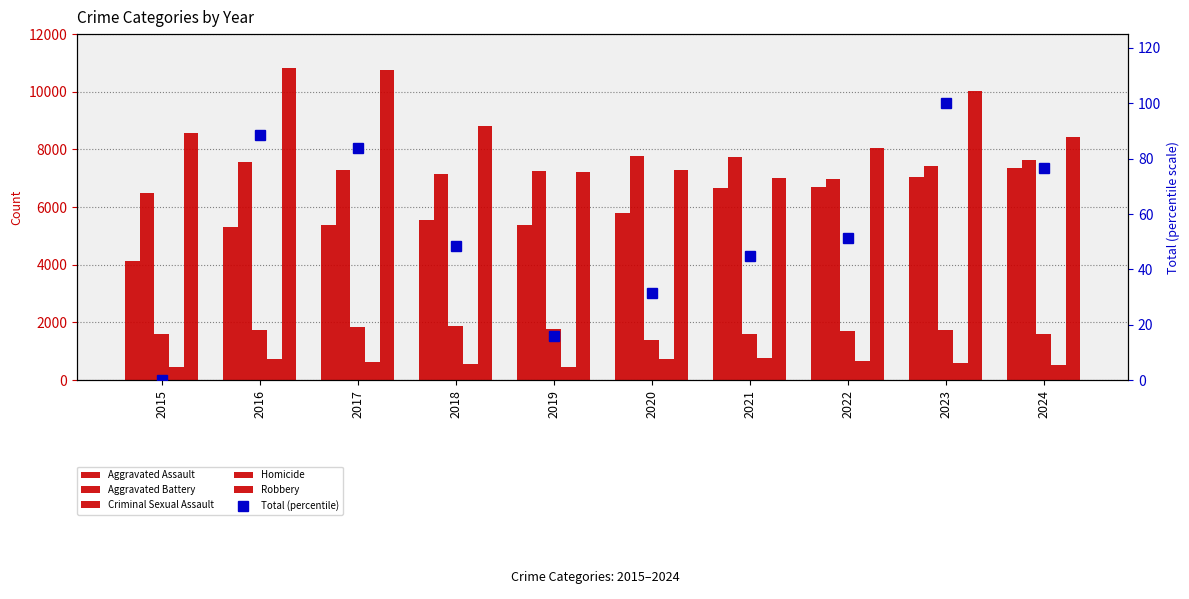

What is the average value of the Total (percentile) series?

54.1